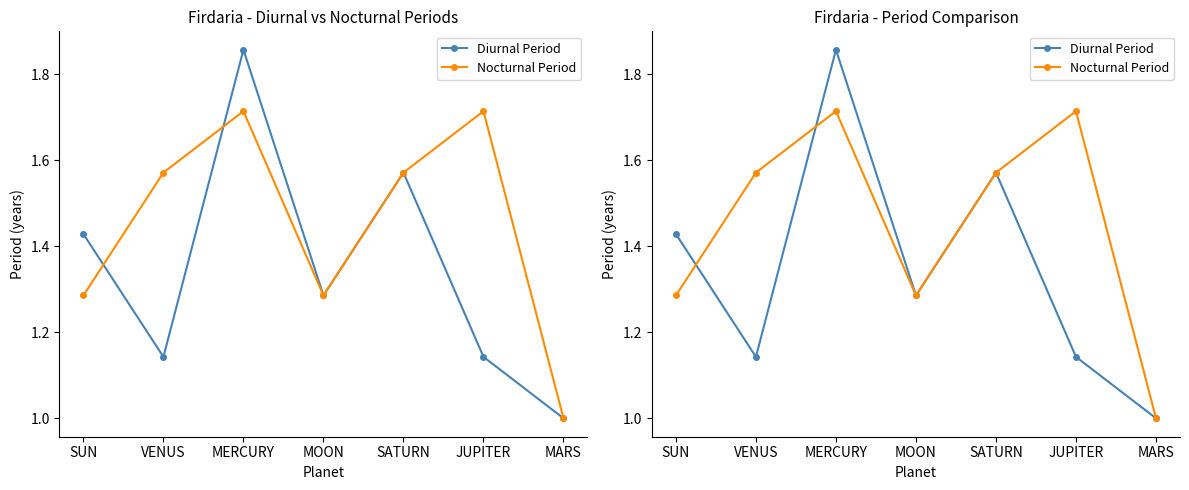

What is the minimum value shown in the chart?

1.0